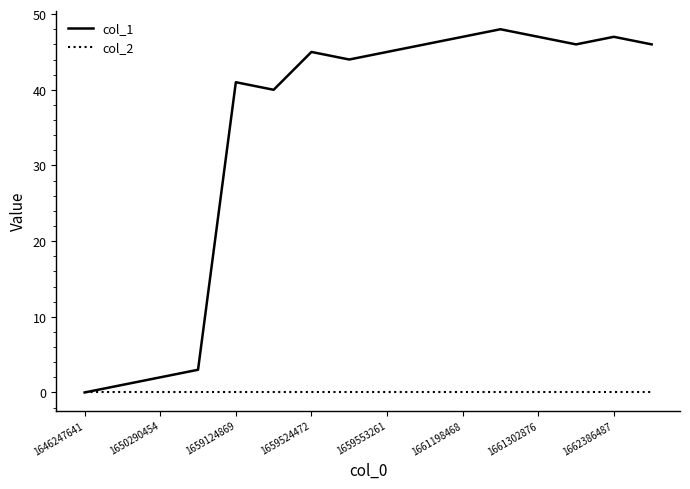

Rank the series by their maximum value, from lowest to highest.

col_2, col_1